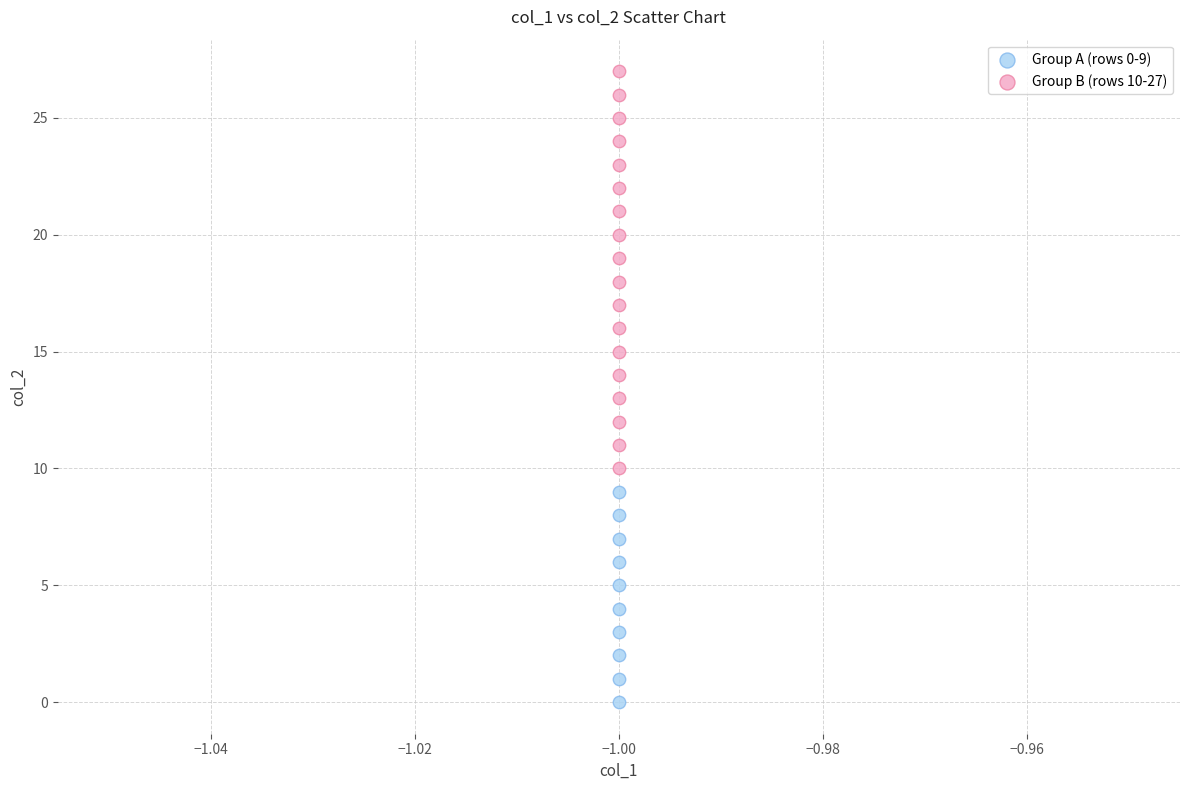

Which series reaches the minimum Y coordinate?

Group A (rows 0-9)